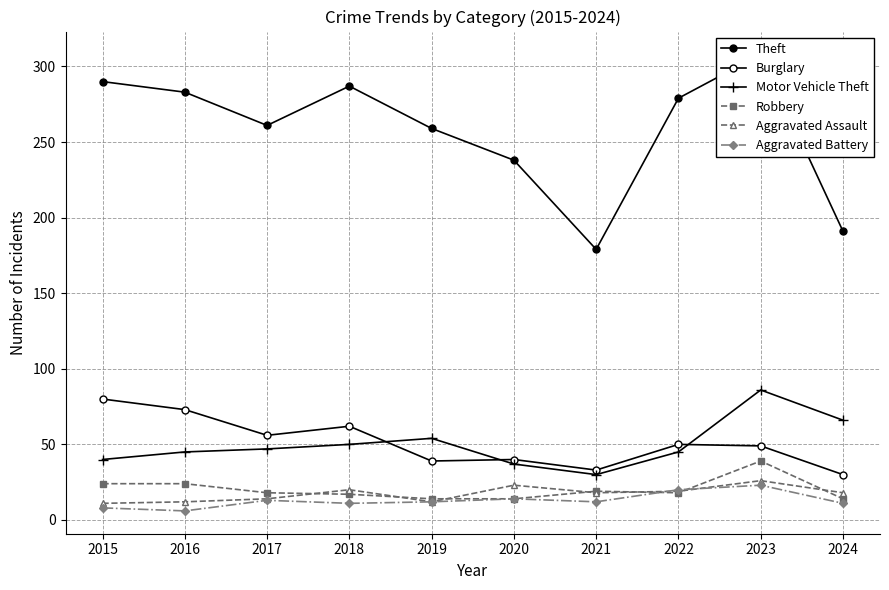

Reading left to right, list all the values displayed in this chart.

Theft: 2015=290	2016=283	2017=261	2018=287	2019=259	2020=238	2021=179	2022=279	2023=308	2024=191
Burglary: 2015=80	2016=73	2017=56	2018=62	2019=39	2020=40	2021=33	2022=50	2023=49	2024=30
Motor Vehicle Theft: 2015=40	2016=45	2017=47	2018=50	2019=54	2020=37	2021=30	2022=45	2023=86	2024=66
Robbery: 2015=24	2016=24	2017=18	2018=17	2019=14	2020=14	2021=19	2022=18	2023=39	2024=14
Aggravated Assault: 2015=11	2016=12	2017=14	2018=20	2019=12	2020=23	2021=18	2022=19	2023=26	2024=18
Aggravated Battery: 2015=8	2016=6	2017=13	2018=11	2019=12	2020=14	2021=12	2022=20	2023=23	2024=11